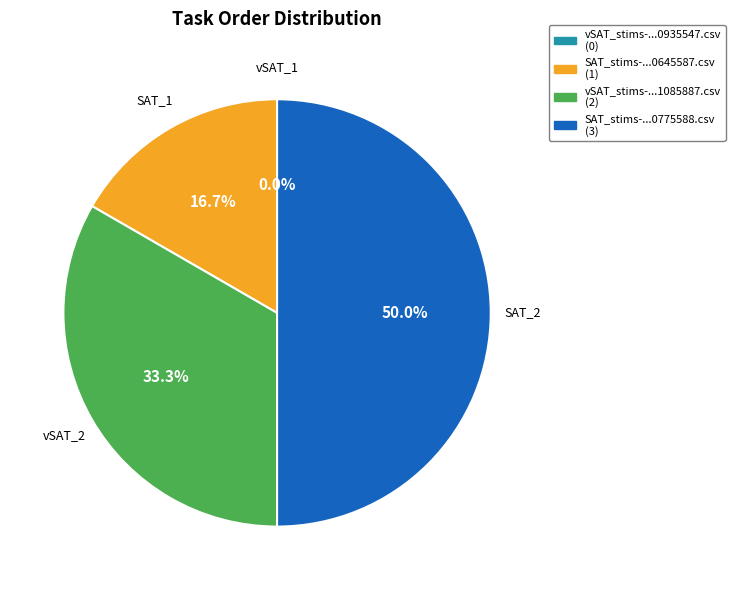

Is there a majority slice in this chart?

No